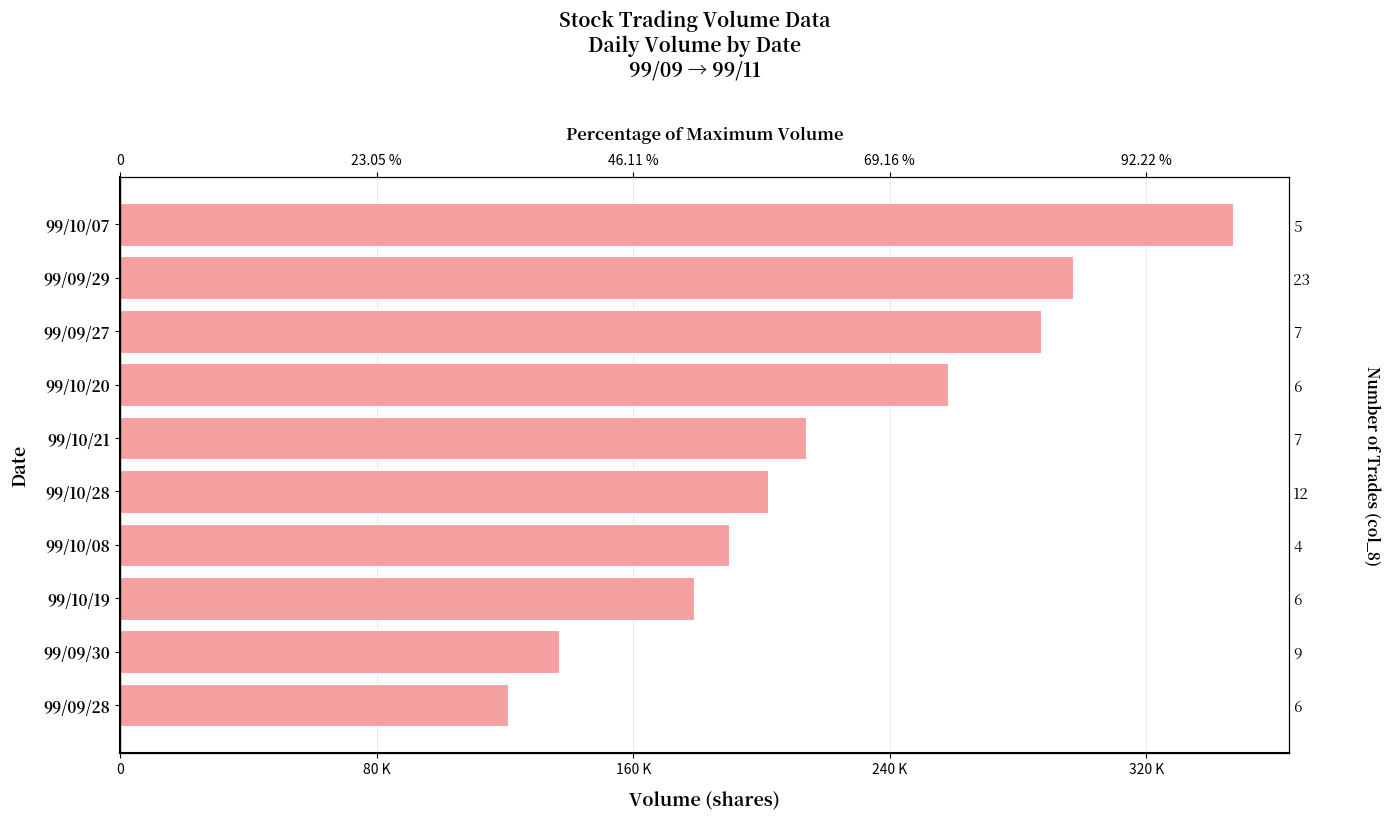

What position from the right is 99/10/08?

4